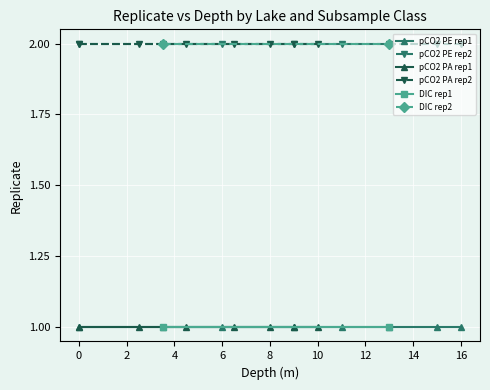

Rank the series at 9 from lowest to highest value.

pCO2 replicate 1, DIC replicate 1, pCO2 replicate 2, DIC replicate 2